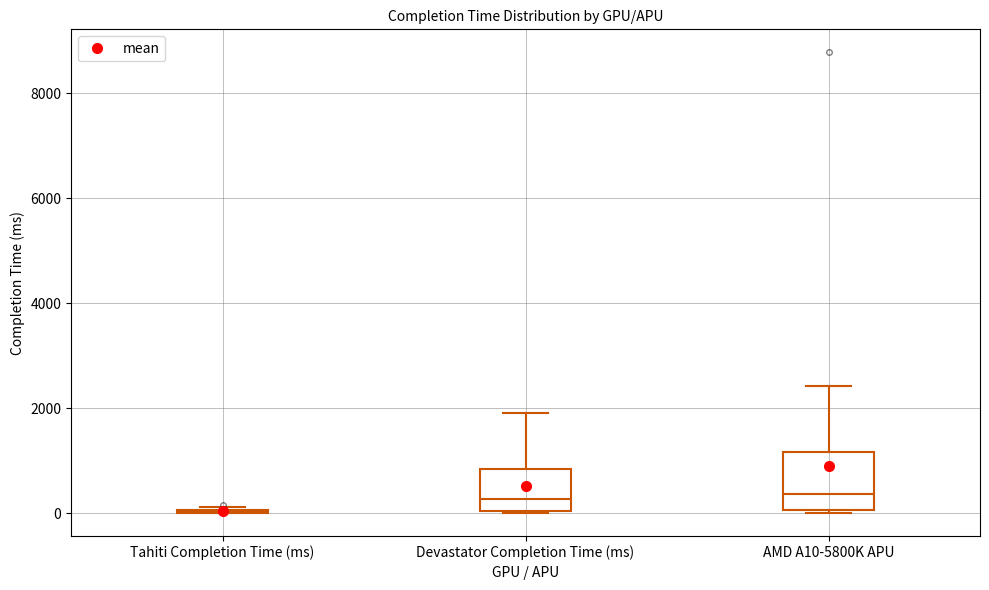

Which box is the tallest, from its lower edge to its upper edge?

AMD A10-5800K APU